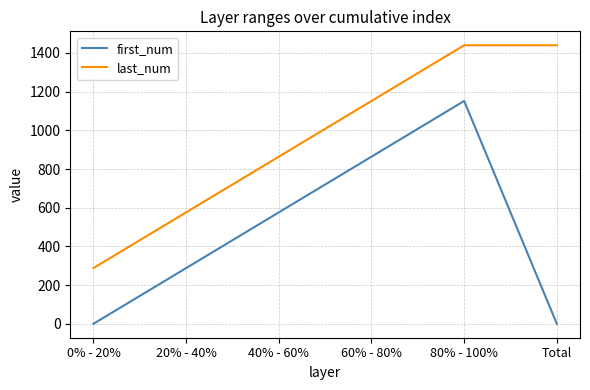

Reading right to left, list all the values displayed in this chart.

first_num: Total=0	80% - 100%=1152	60% - 80%=864	40% - 60%=576	20% - 40%=288	0% - 20%=0
last_num: Total=1440	80% - 100%=1440	60% - 80%=1152	40% - 60%=864	20% - 40%=576	0% - 20%=288